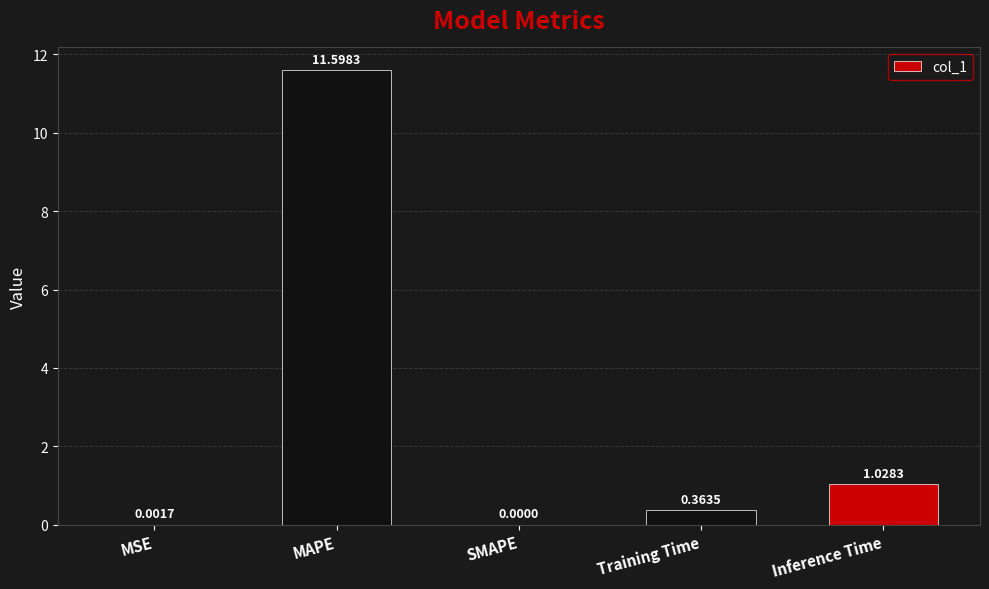

At which category does the chart reach its peak across all series?

MAPE